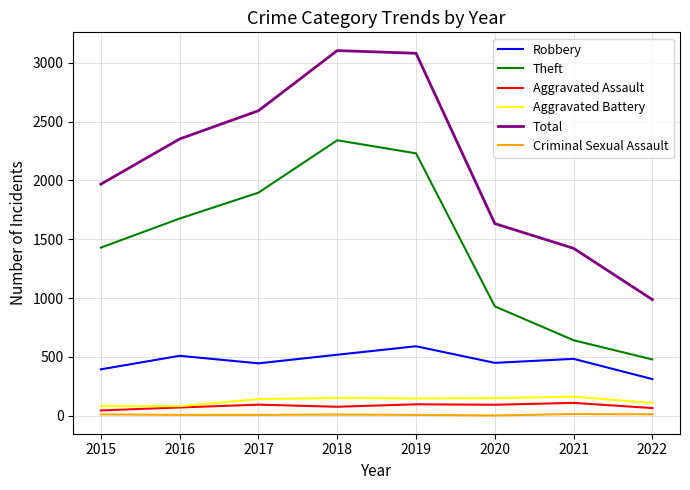

What is the maximum value for Aggravated Assault?

110